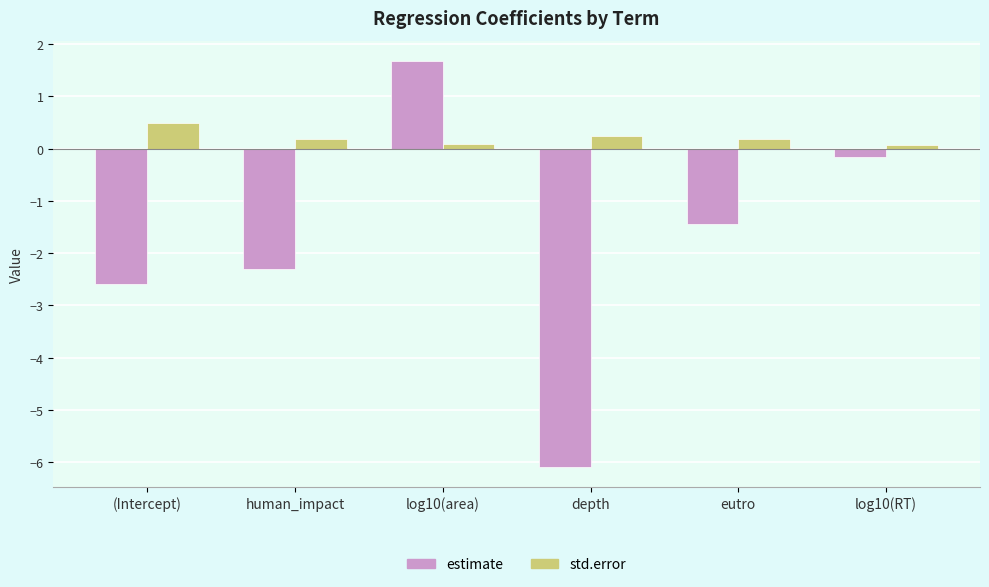

Rank the series at human_impact from lowest to highest value.

estimate, std.error